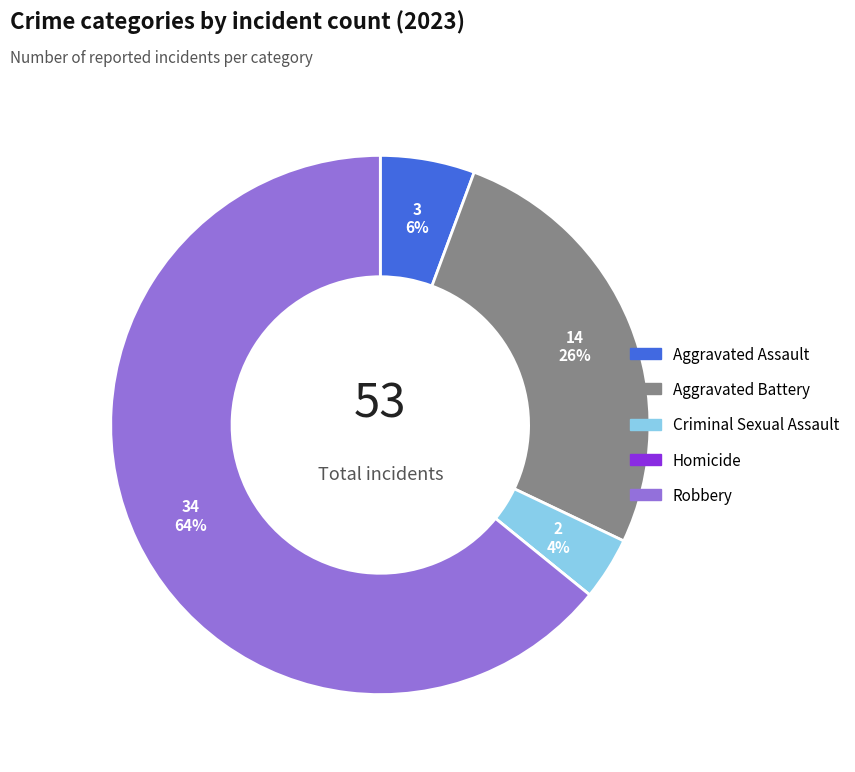

What is the majority slice?

Robbery